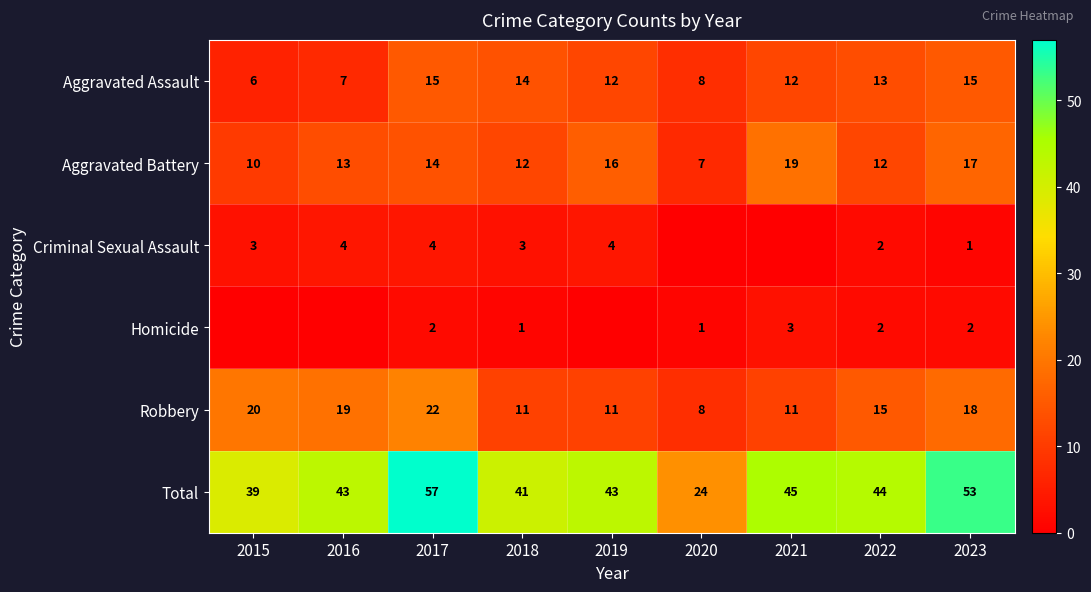

How many data points in Robbery are less than 15?

4